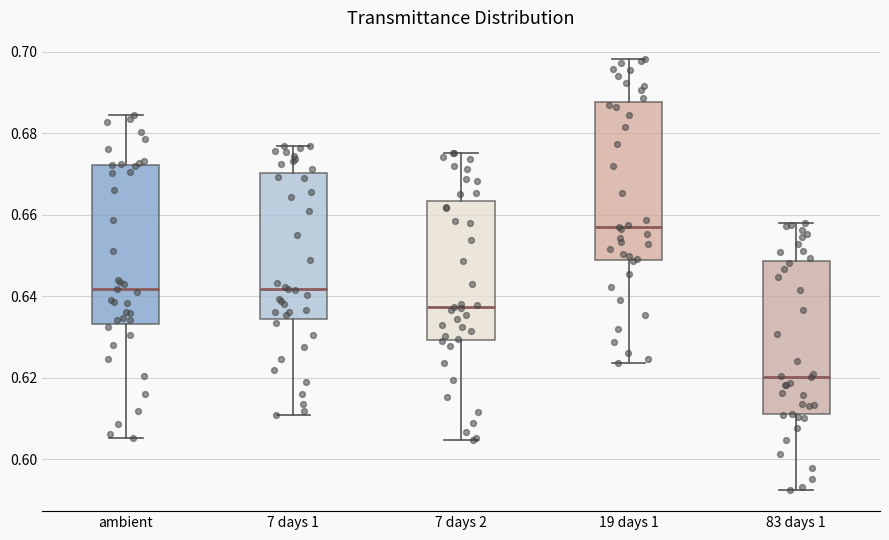

Reading left to right, transcribe this box plot: for each box, give where its median line is, the range the box spans, and where its two whiskers end, as read against the y-axis. The values are not printed on the chart, so give them approximately, as read against the axis.

ambient: median 0.642, box 0.634 to 0.672, whiskers 0.606 to 0.684
7 days 1: median 0.642, box 0.634 to 0.670, whiskers 0.610 to 0.676
7 days 2: median 0.638, box 0.630 to 0.664, whiskers 0.604 to 0.676
19 days 1: median 0.658, box 0.648 to 0.688, whiskers 0.624 to 0.698
83 days 1: median 0.620, box 0.610 to 0.648, whiskers 0.592 to 0.658